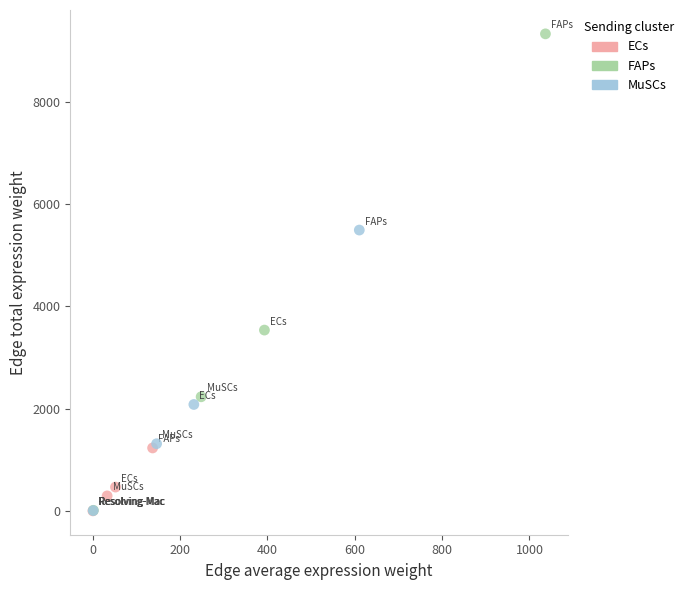

Which series reaches the maximum Y coordinate?

FAPs